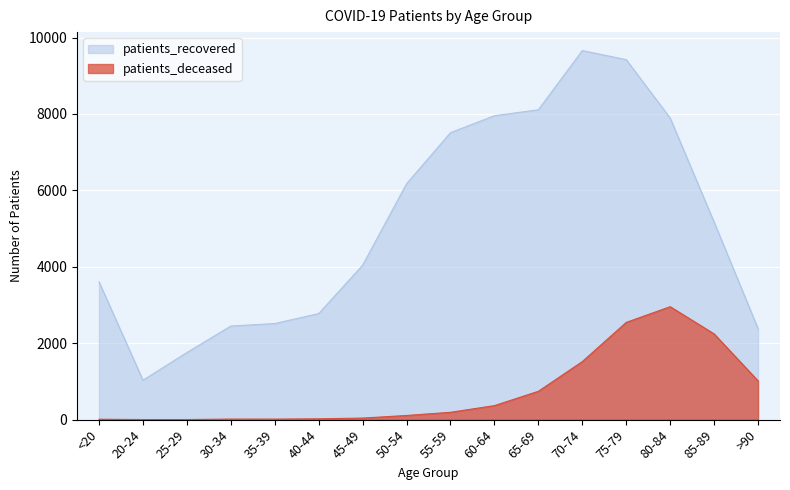

Reading left to right, list all the values displayed in this chart.

patients_recovered: <20=3607	20-24=1031	25-29=1756	30-34=2449	35-39=2515	40-44=2775	45-49=4042	50-54=6173	55-59=7510	60-64=7954	65-69=8109	70-74=9659	75-79=9421	80-84=7892	85-89=5169	>90=2382
patients_deceased: <20=11	20-24=3	25-29=3	30-34=15	35-39=14	40-44=22	45-49=41	50-54=109	55-59=192	60-64=367	65-69=742	70-74=1519	75-79=2545	80-84=2956	85-89=2244	>90=1015